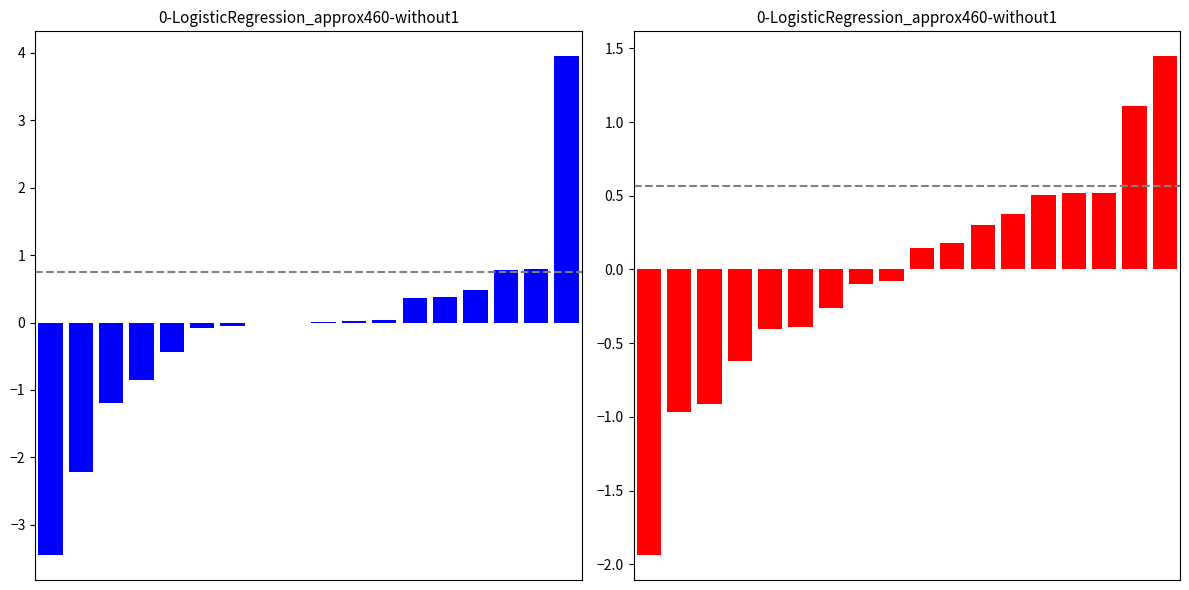

The Beta series shows 1.4 at 16. True or false?

False